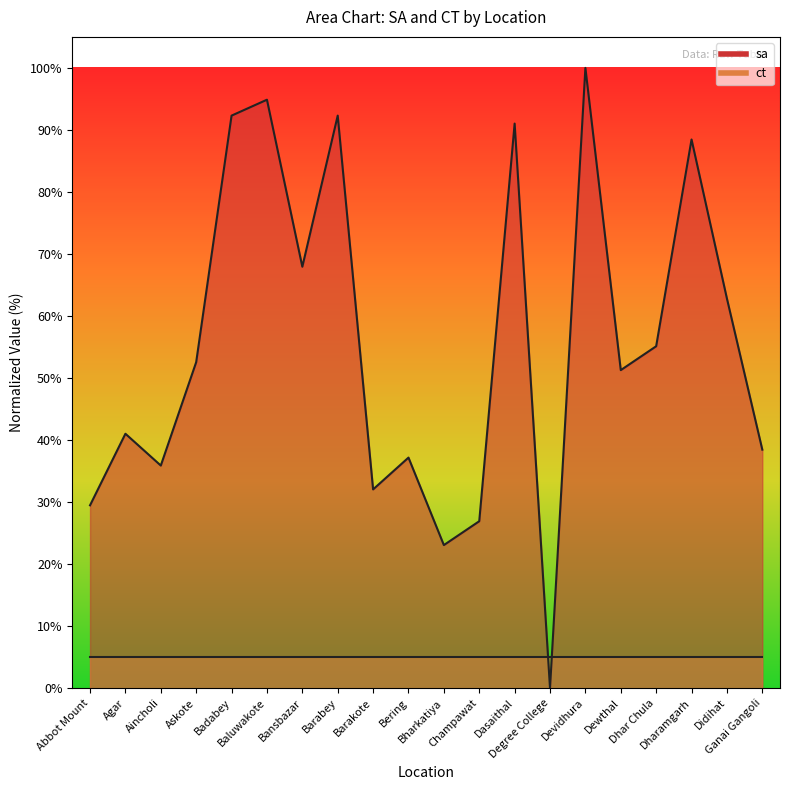

Which label corresponds to the smallest value in the chart?

Degree College